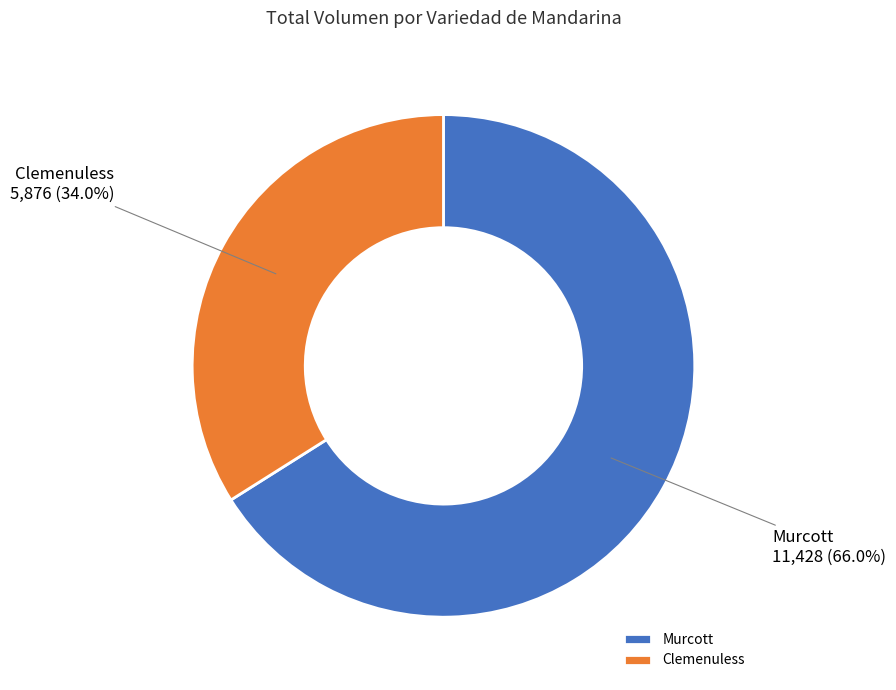

Count the number of slices in the pie.

2